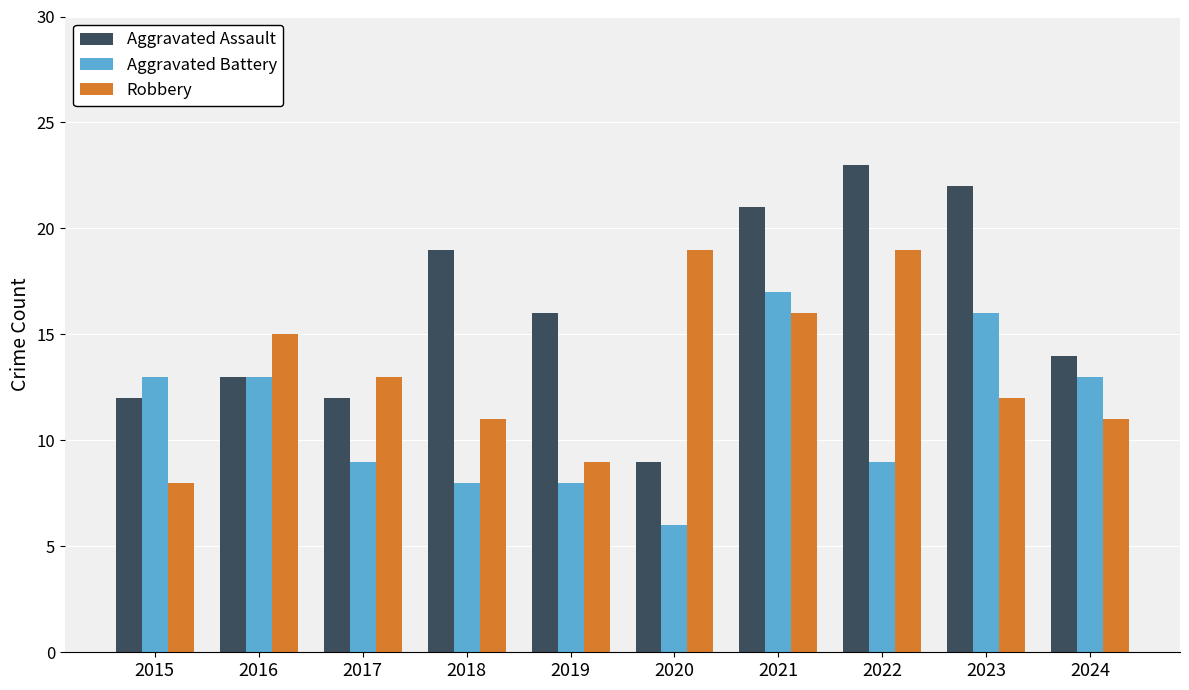

What is the value of the Aggravated Battery bar at the 3rd from the left?

9